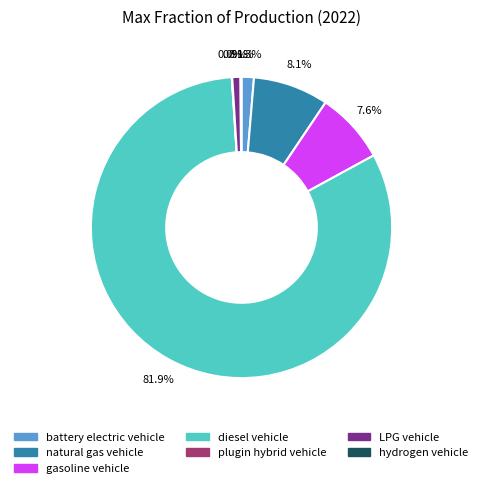

To the nearest percent, what is the combined percentage of natural gas vehicle and gasoline vehicle?

16%